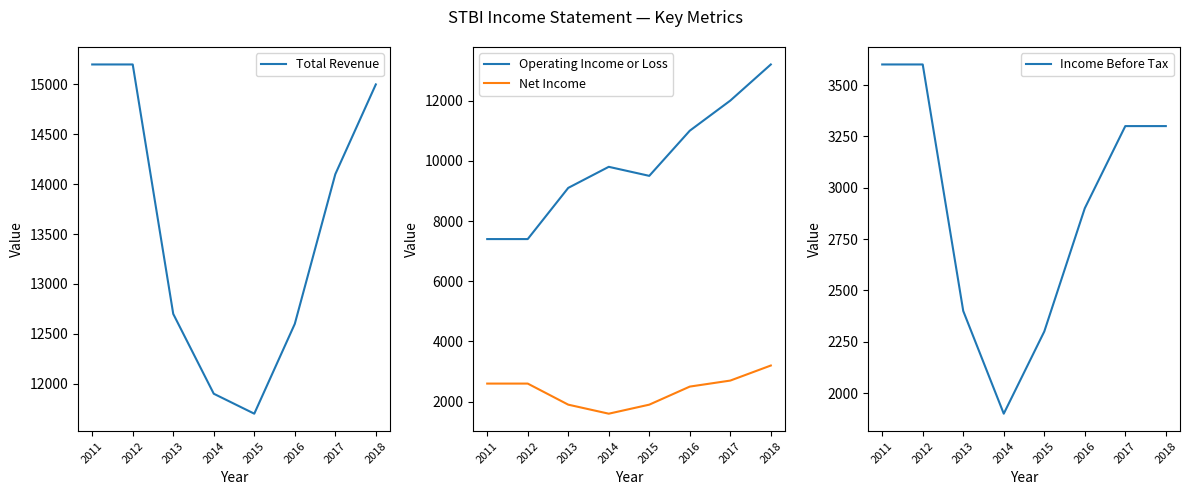

What is the spread (max minus min) of values at 2013?

10800